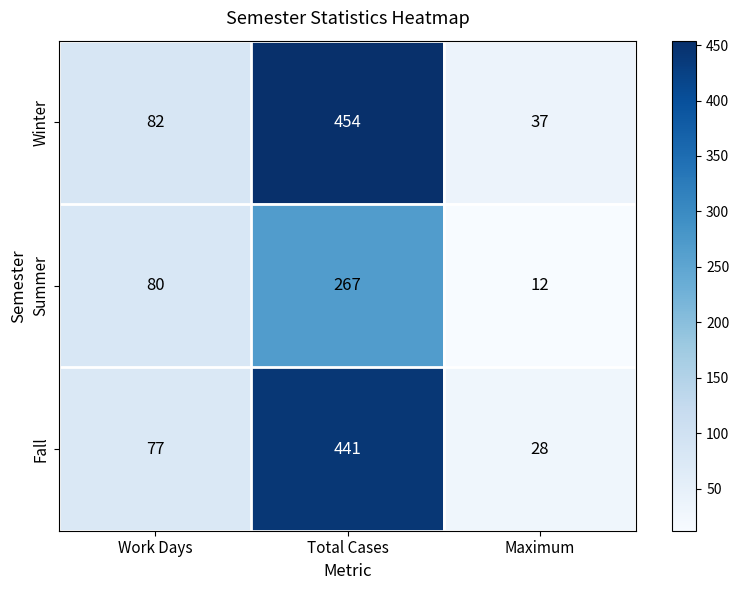

Is it true that Summer equals 118 at Work Days?

False